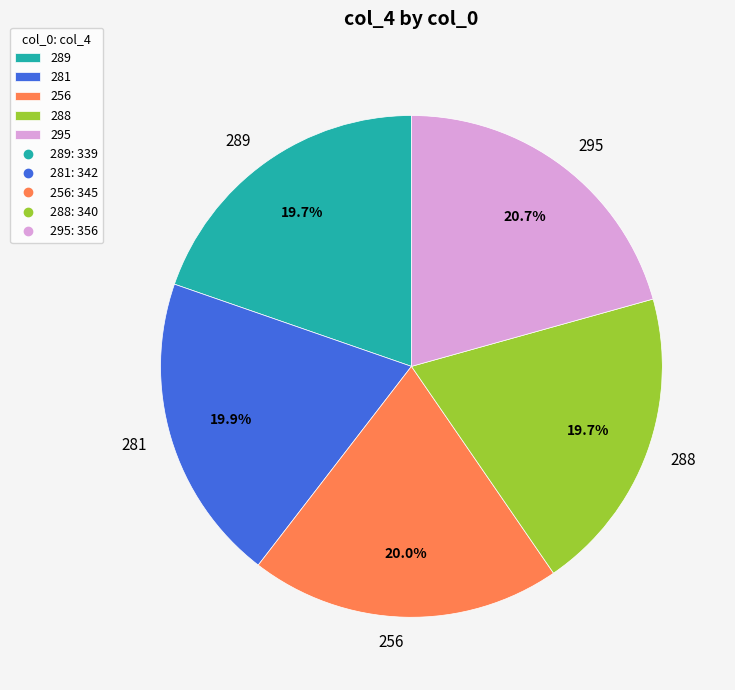

Approximately how many times larger is the value at 288 compared to 256?

1.0